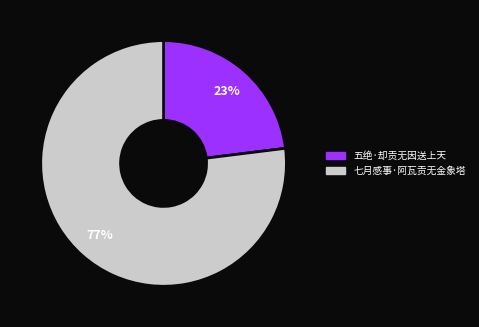

Count the number of slices in the pie.

2